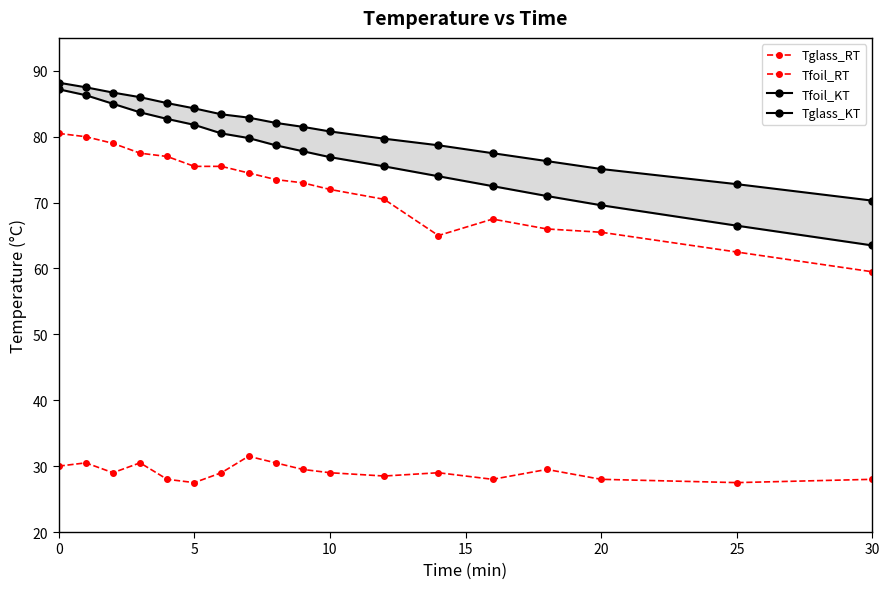

In Tglass_RT, how many points are higher than both neighbors (excluding endpoints)?

1